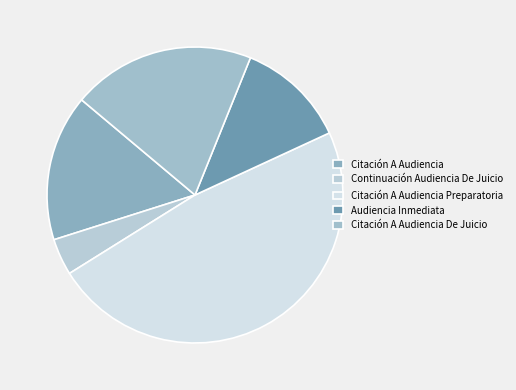

Combined, do Citación A Audiencia De Juicio and Continuación Audiencia De Juicio account for over 50%?

No